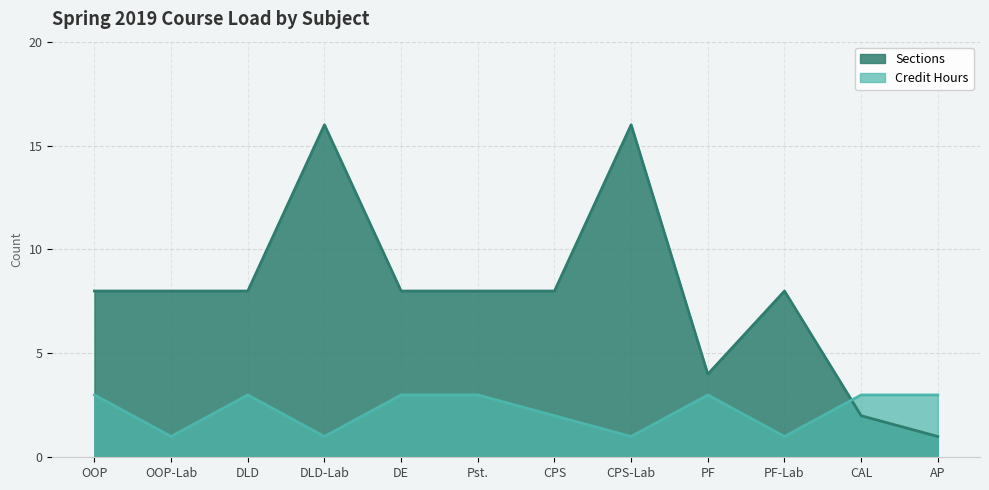

At which category does Credit Hours reach its first local valley?

OOP-Lab